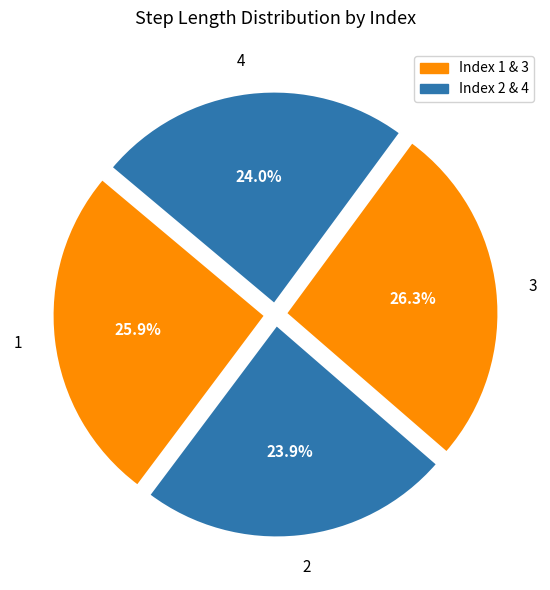

The 4 slice represents 34% of the pie. True or false?

False